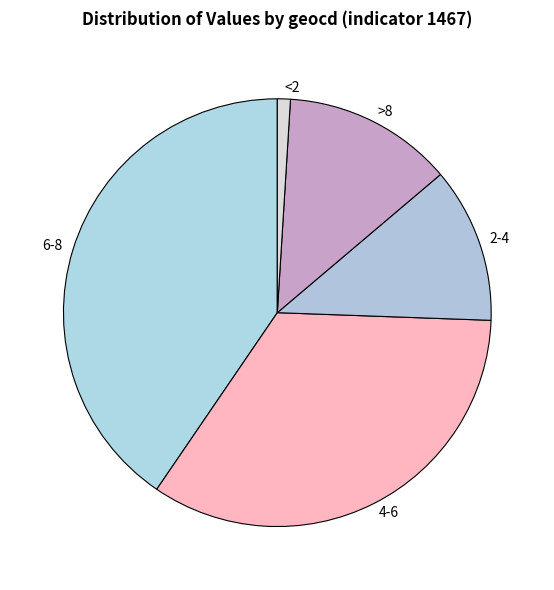

Is it true that 4-6 is 34% of the pie?

True